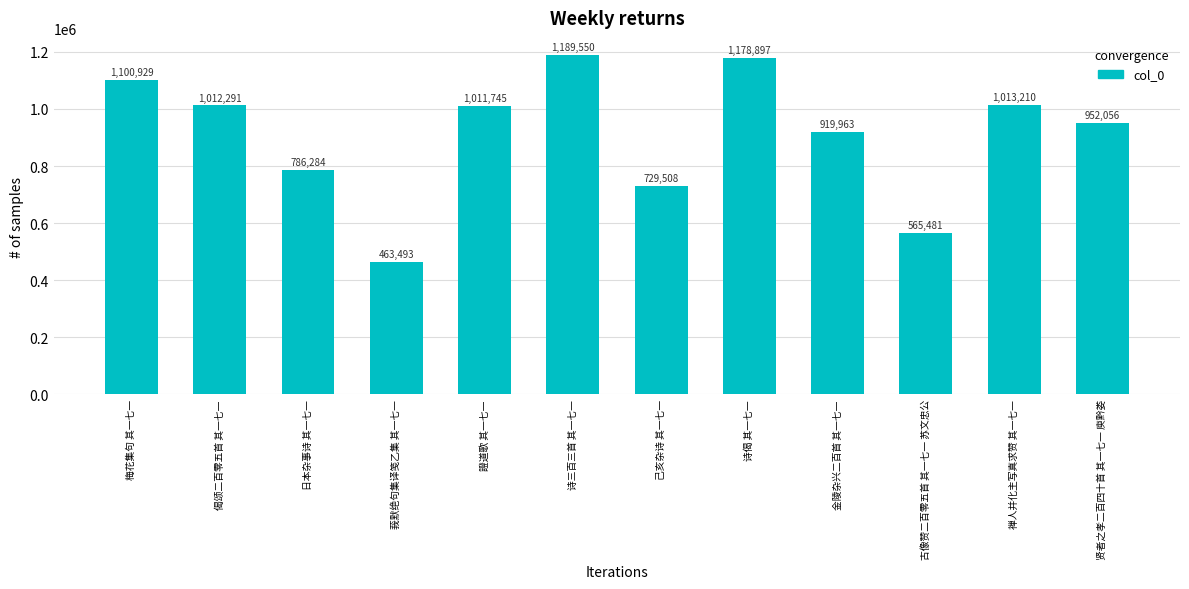

How many bars are there in total?

12